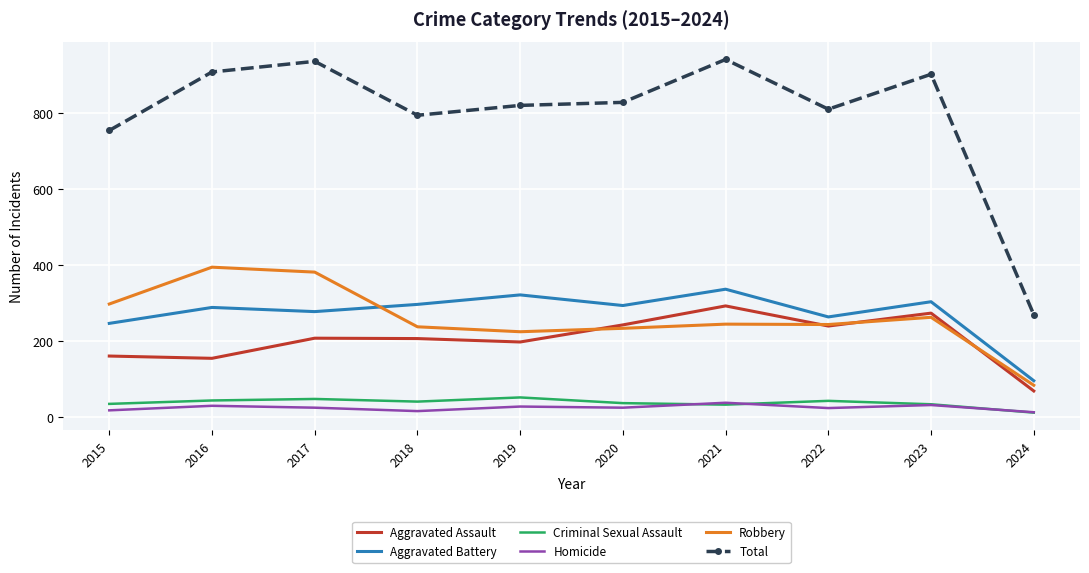

Which series has the largest range (max minus min)?

Total